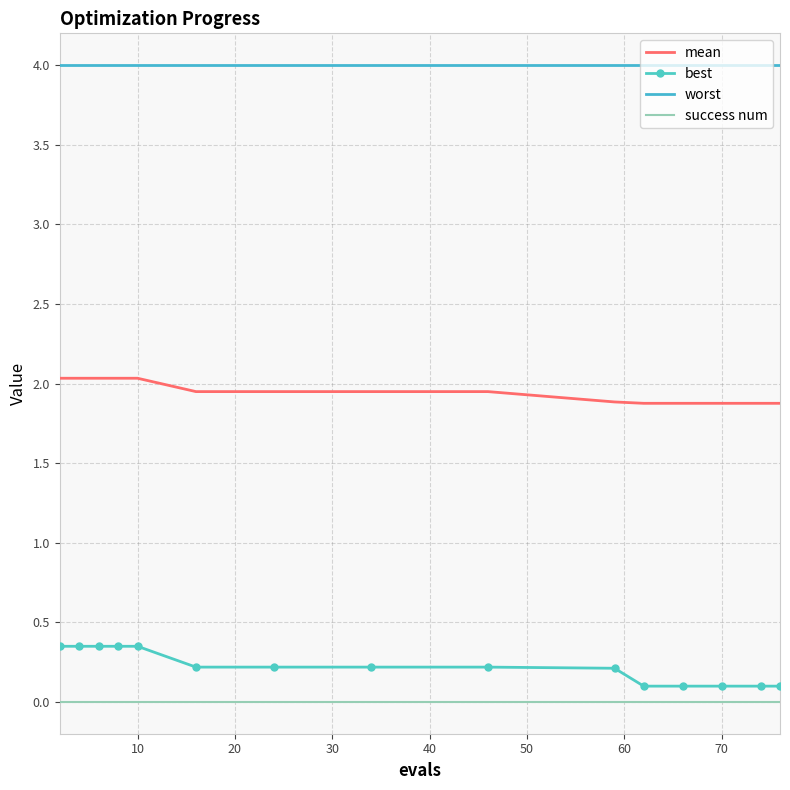

True or false: success num and worst cross at least once.

False